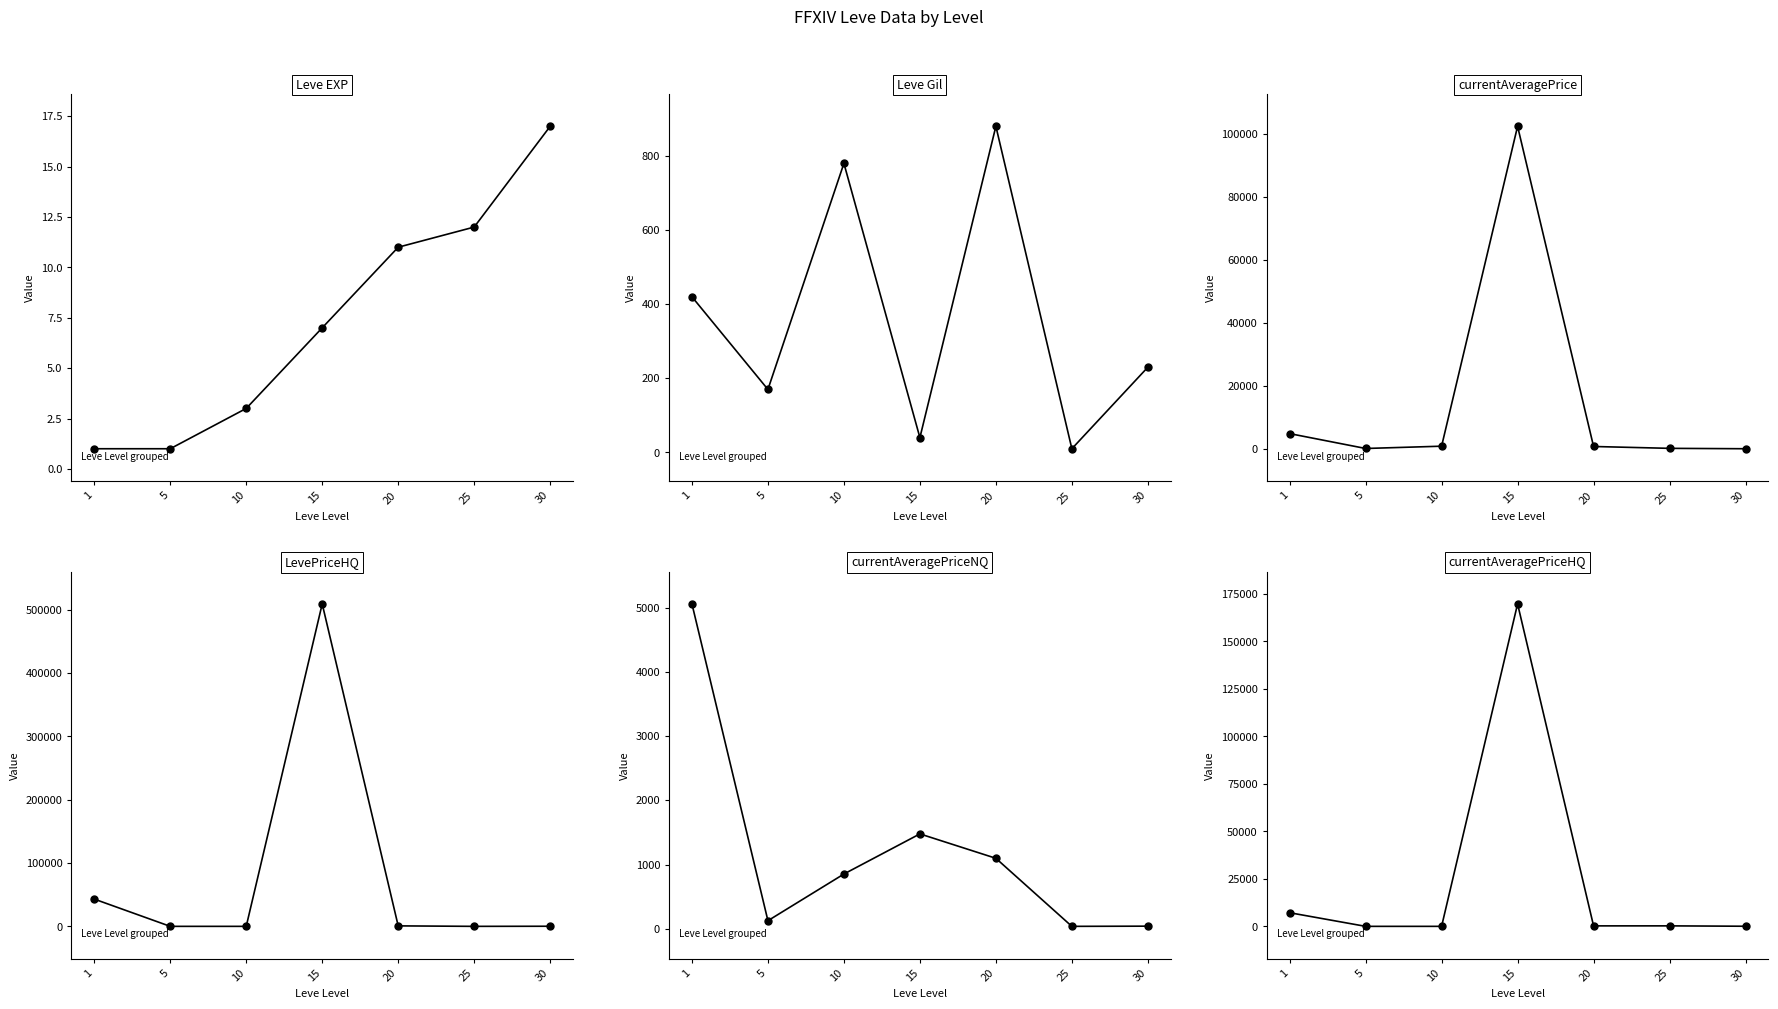

True or false: Leve Gil and Leve EXP cross at least once.

True